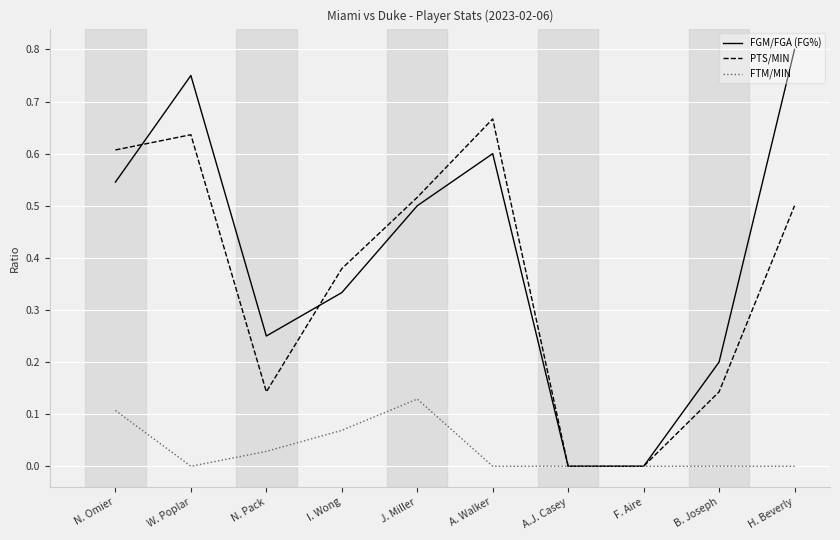

Which series changed the most between W. Poplar and I. Wong?

FGM/FGA (FG%)